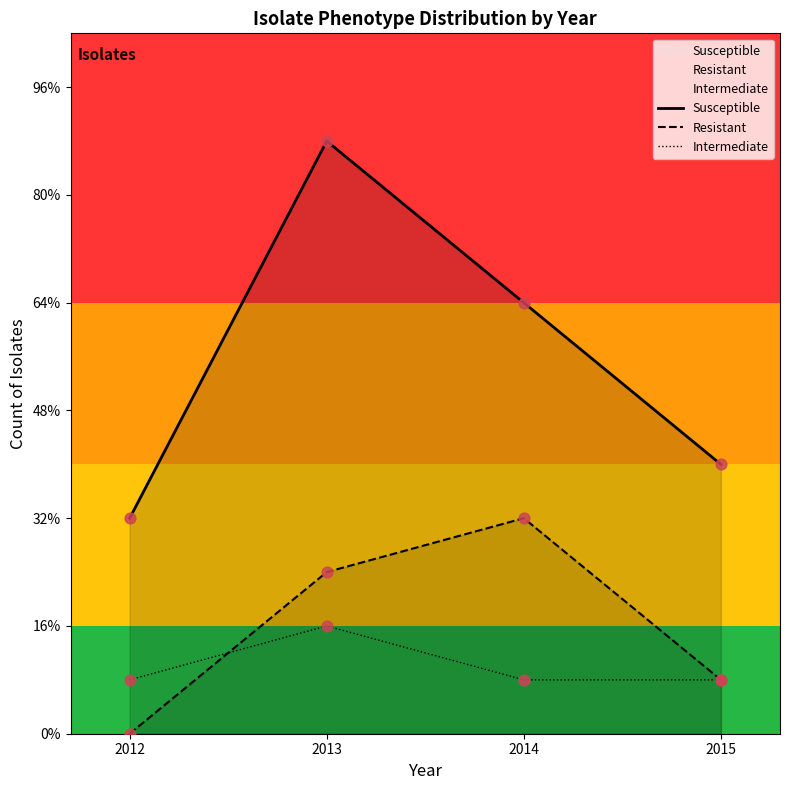

Does the chart have visible grid lines?

No